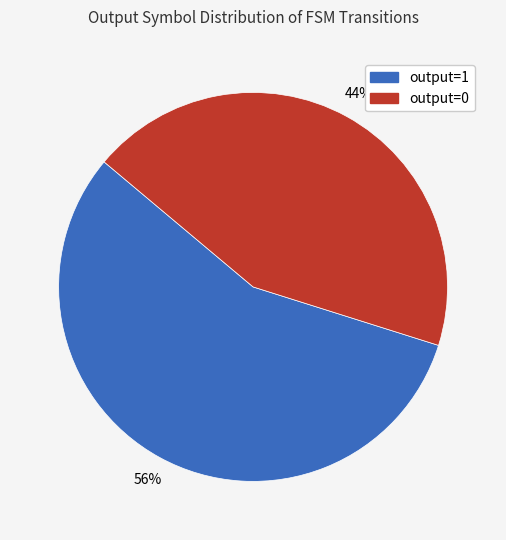

How many slices are in this pie chart?

2